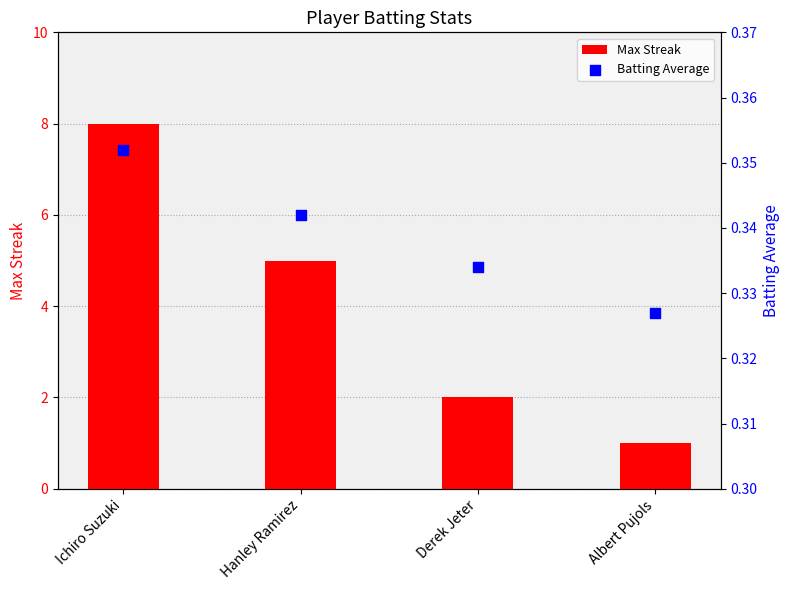

Which series contains the highest Y value?

Max Streak